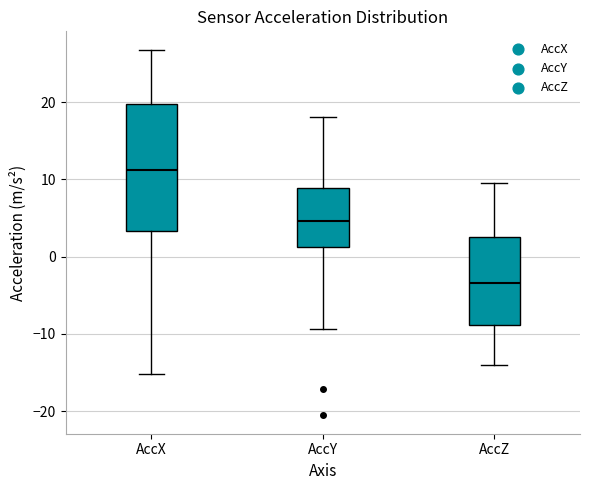

Reading left to right, transcribe this box plot: for each box, give where its median line is, the range the box spans, and where its two whiskers end, as read against the y-axis. The values are not printed on the chart, so give them approximately, as read against the axis.

AccX: median 11, box 3 to 20, whiskers -15 to 27
AccY: median 5, box 1 to 9, whiskers -9 to 18
AccZ: median -3, box -9 to 3, whiskers -14 to 10